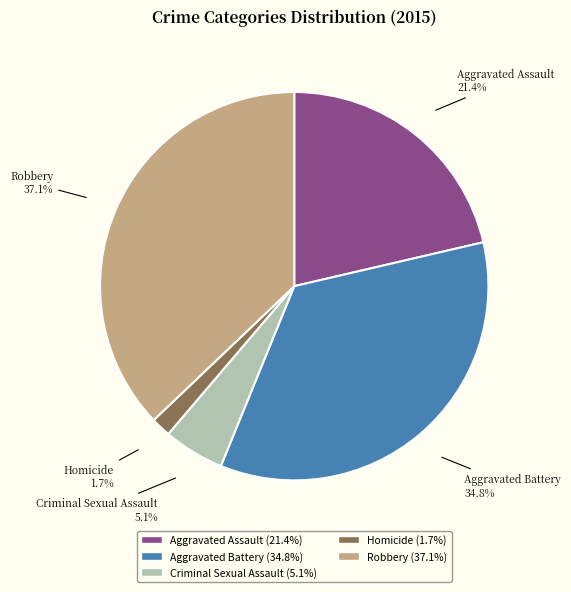

What percentage is NOT represented by Aggravated Assault?

78.6%